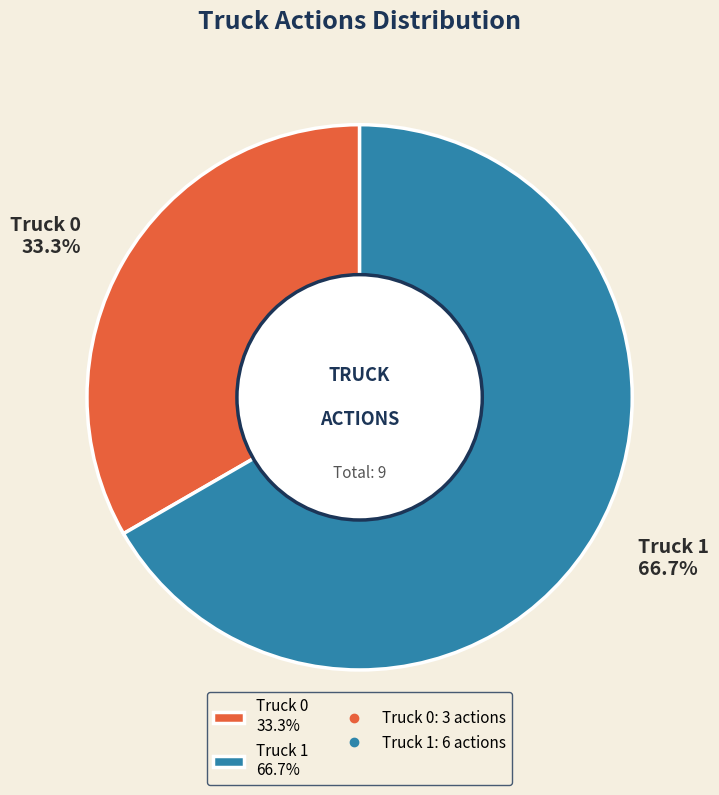

Which category accounts for the majority?

Truck 1